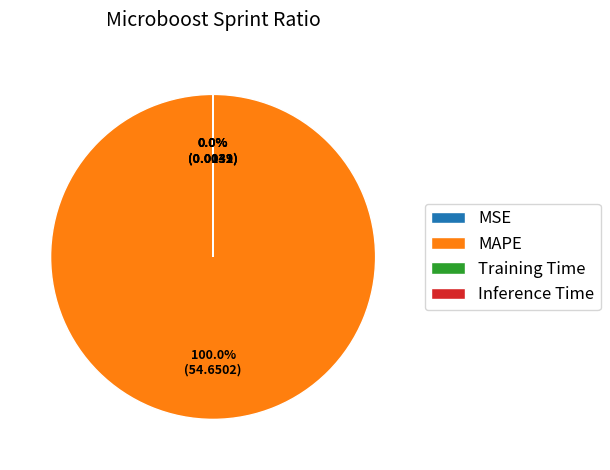

Is MAPE the majority of the pie?

Yes